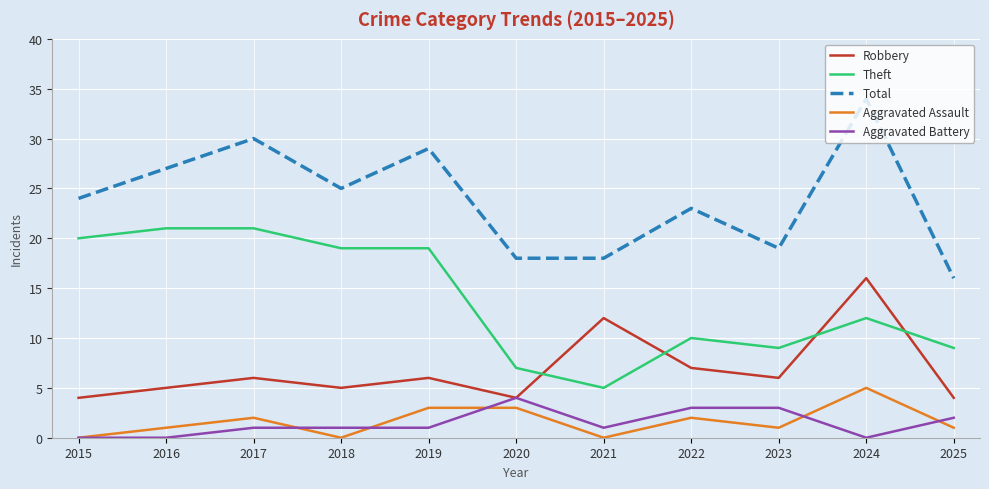

What is the maximum value shown in the chart?

34